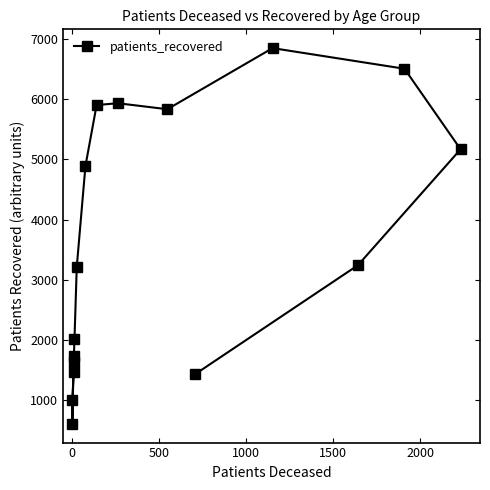

Between 1500 and 0, which is larger?

1500